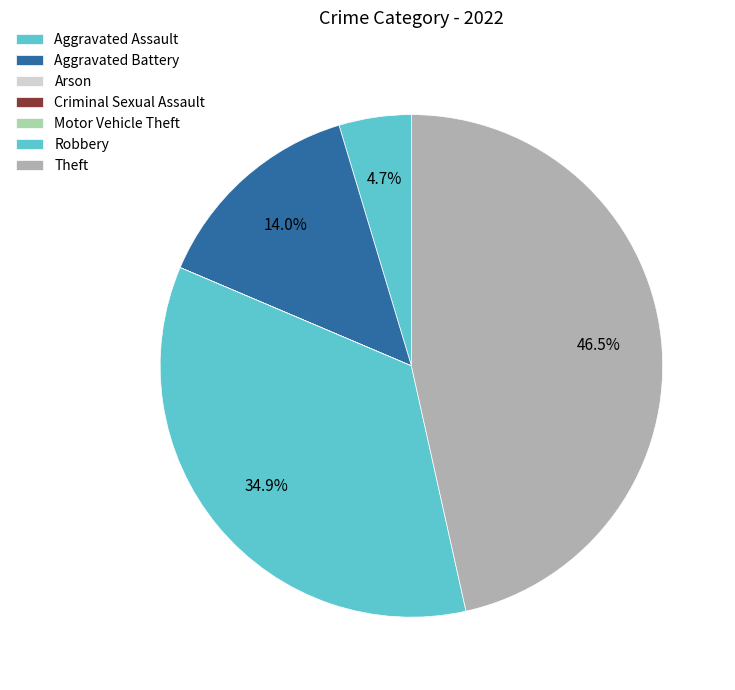

Rank the categories by value from highest to lowest.

Theft, Robbery, Aggravated Battery, Aggravated Assault, Arson, Criminal Sexual Assault, Motor Vehicle Theft